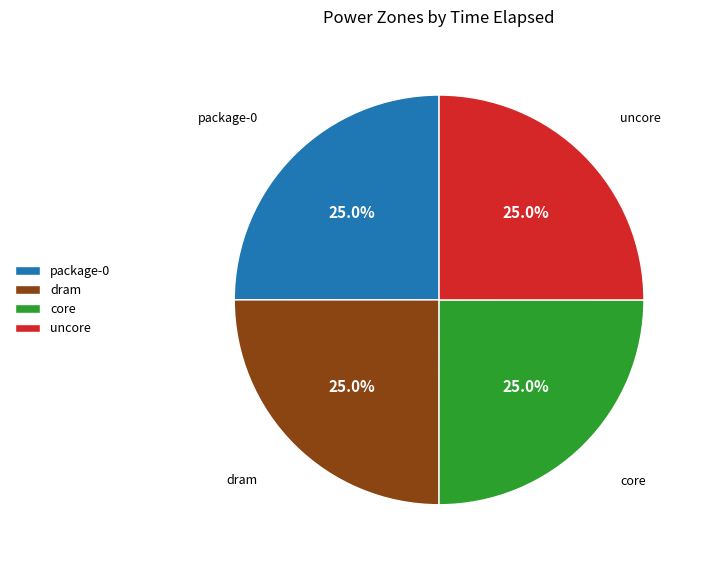

How many segments does this pie chart have?

4